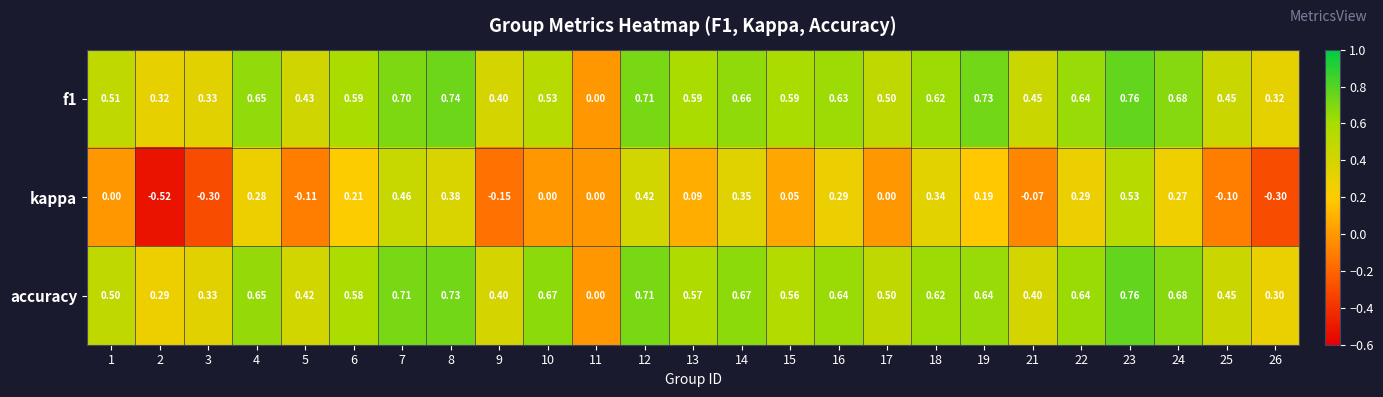

Between 6 and 10, which series saw the biggest shift?

kappa